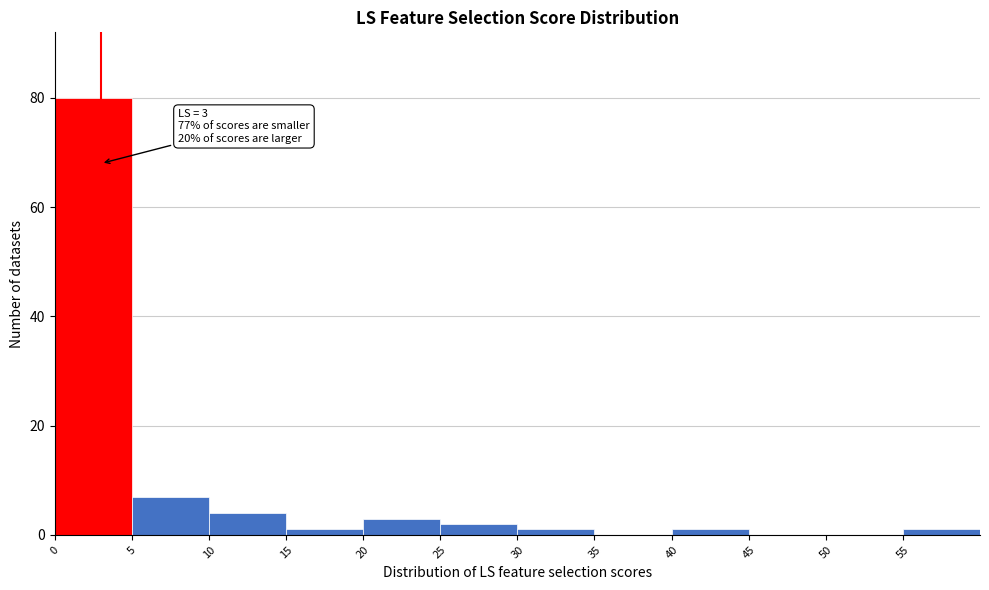

Over which range of the x-axis is the bar tallest?

0 to 5